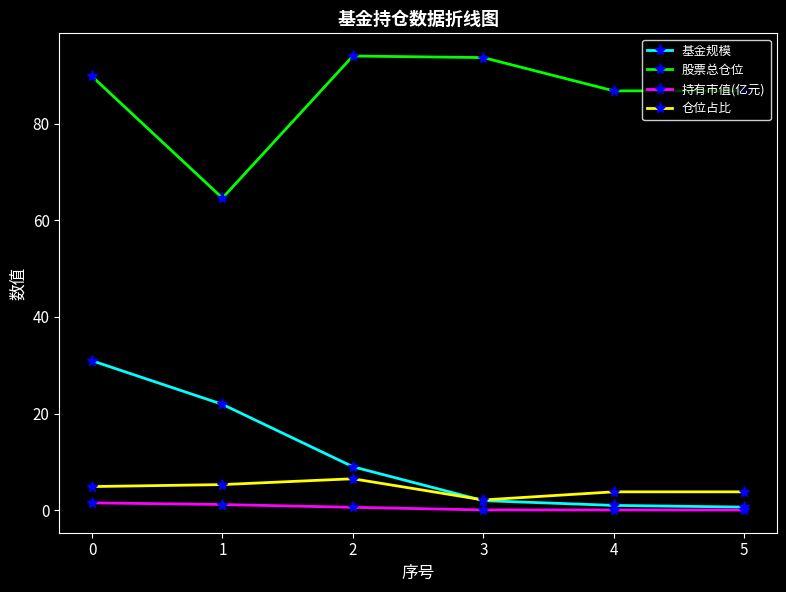

True or false: 持有市值(亿元) has more than 2 interior local peaks.

False